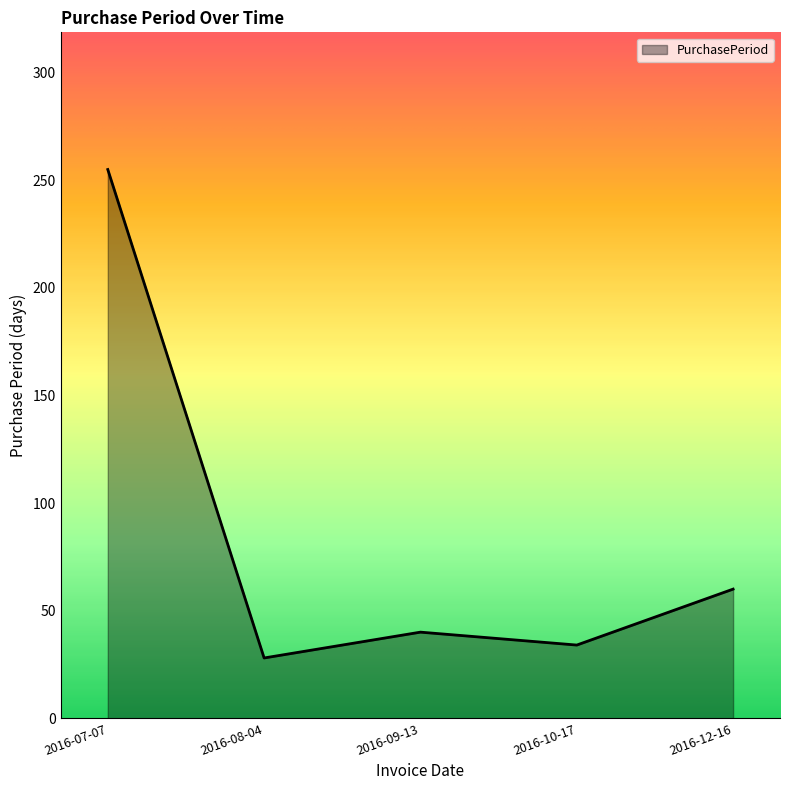

How many values are below 40?

2